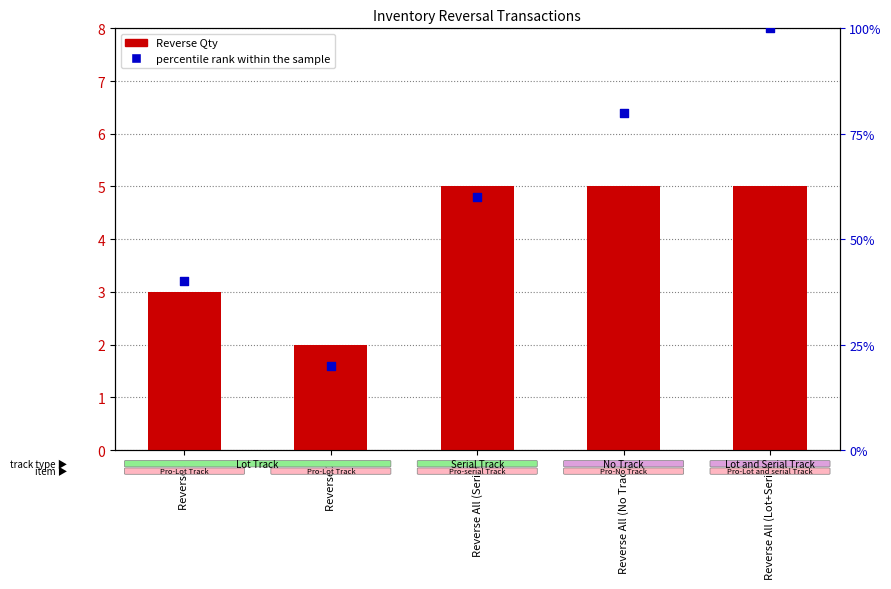

At which category is the sum across all series the highest?

Reverse All (Lot+Serial)